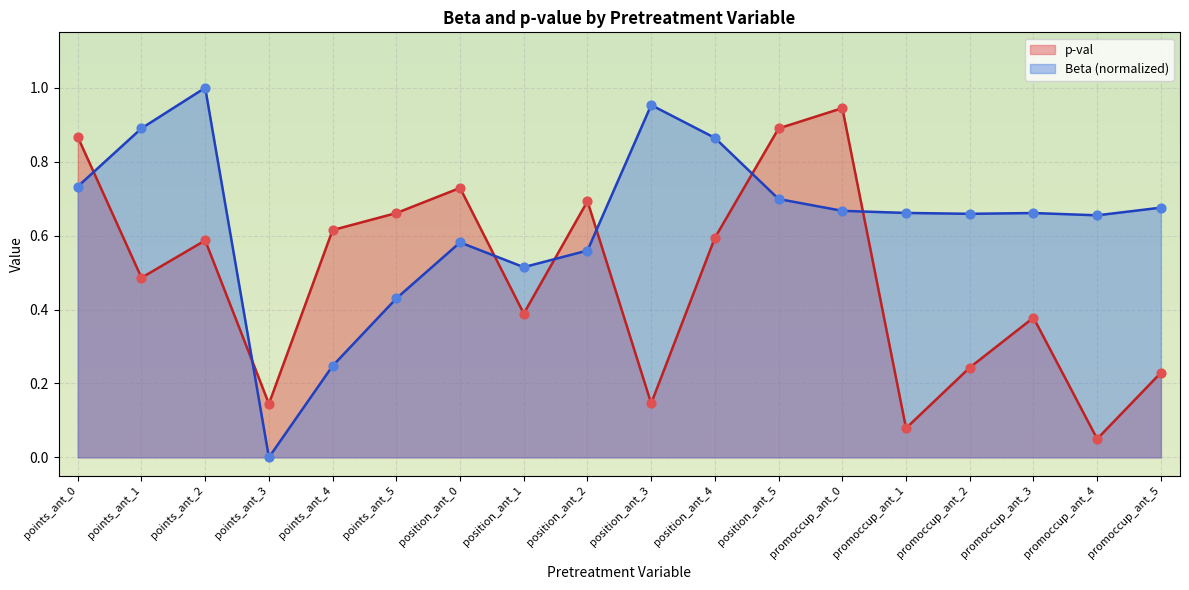

Which series has the largest total across all categories?

Beta (normalized)